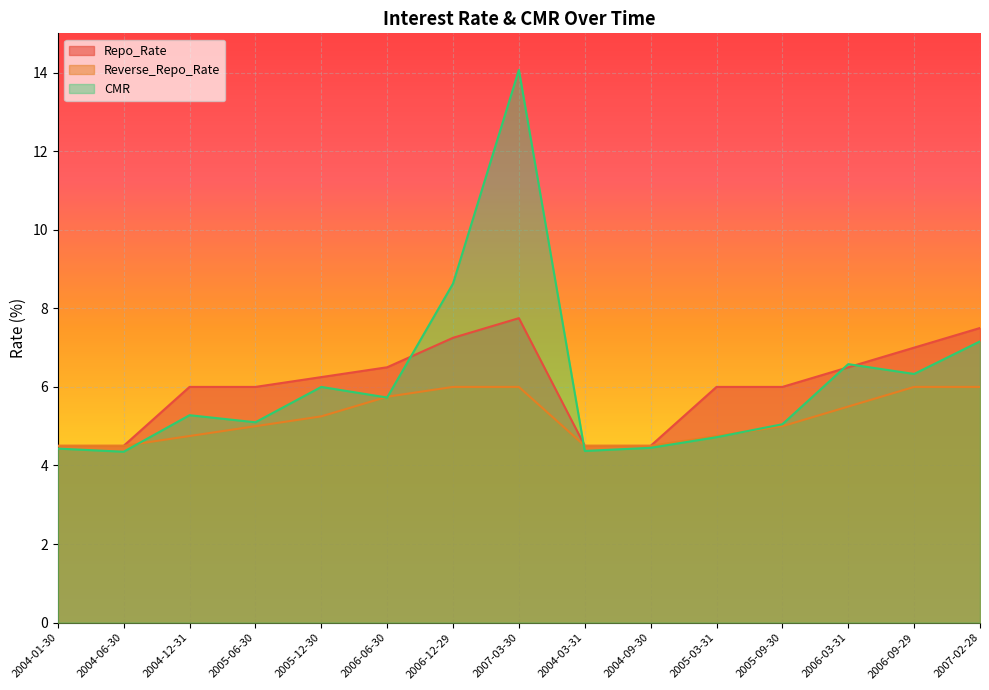

Is it true that Reverse_Repo_Rate equals 5.5 at 2006-03-31?

True